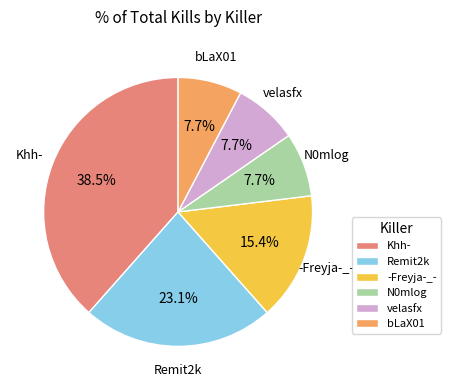

Which category has the biggest portion of the pie?

Khh-